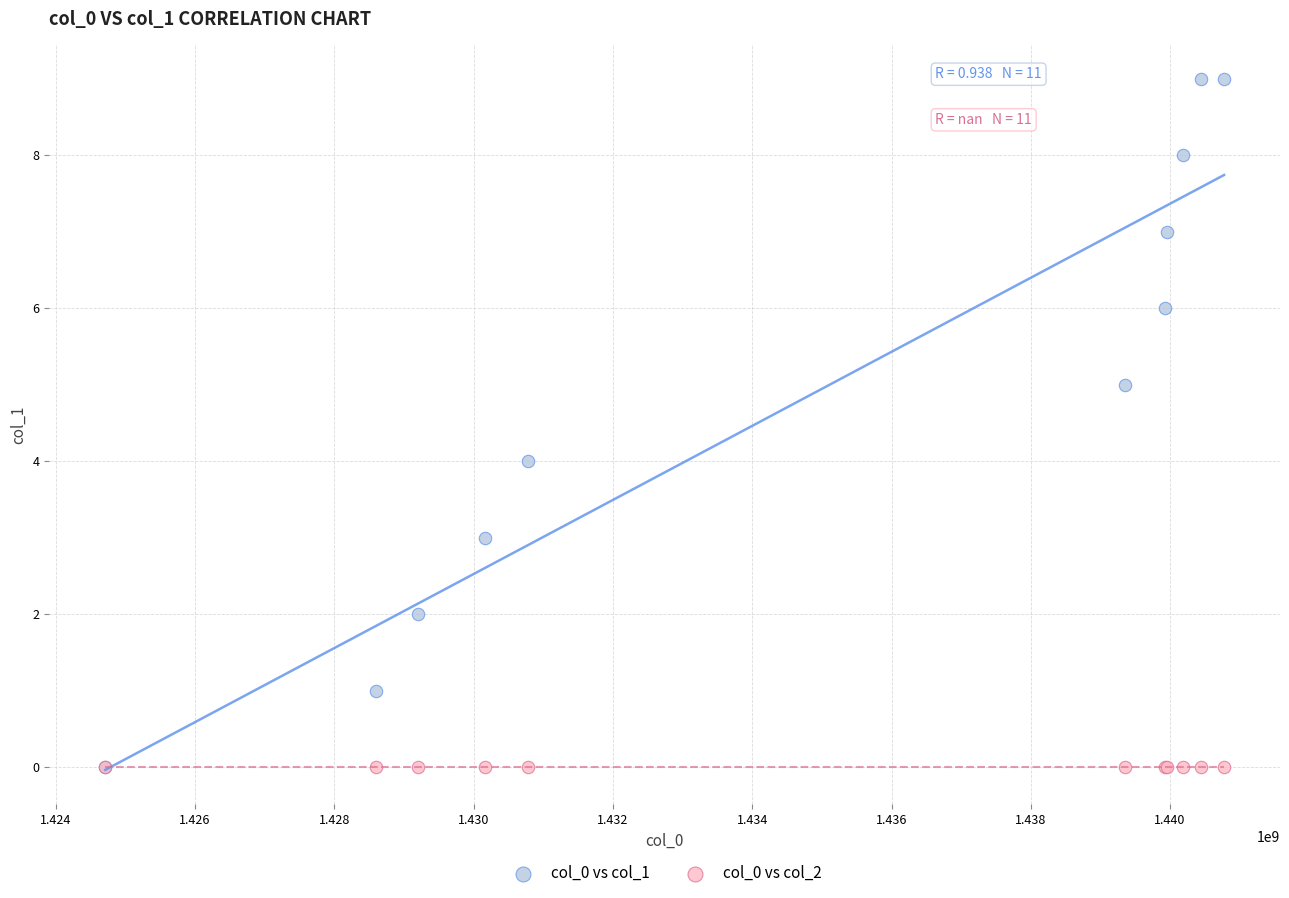

What are all the series names shown in the legend?

col_0 vs col_1, col_0 vs col_2